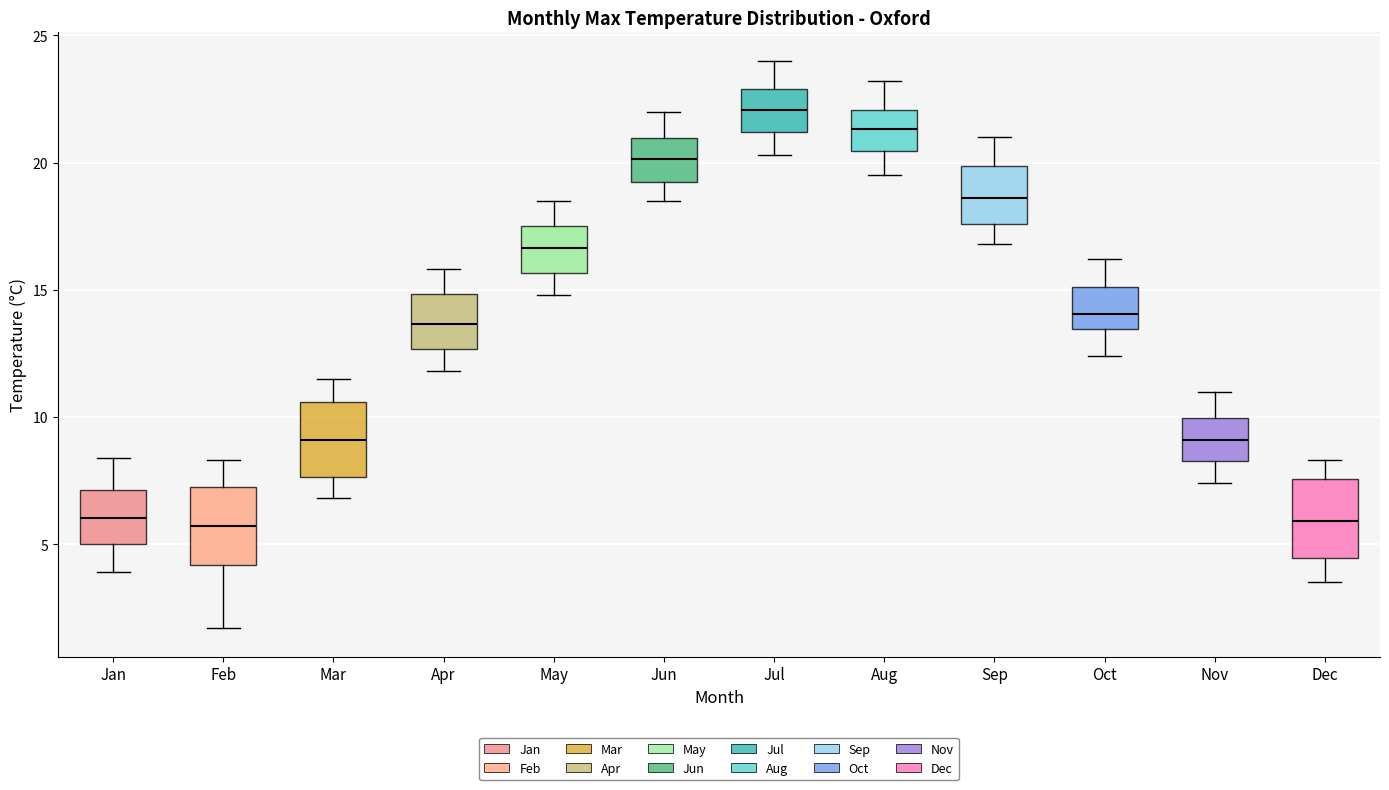

Reading left to right, read every box against the y-axis: the position of its median line, the range the box covers, and the ends of its whiskers. The values are not printed on the chart, so give them approximately, as read against the axis.

Jan: median 6.0, box 5.0 to 7.0, whiskers 4.0 to 8.5
Feb: median 5.5, box 4.0 to 7.5, whiskers 1.5 to 8.5
Mar: median 9.0, box 7.5 to 10.5, whiskers 7.0 to 11.5
Apr: median 13.5, box 12.5 to 15.0, whiskers 12.0 to 16.0
May: median 16.5, box 15.5 to 17.5, whiskers 15.0 to 18.5
Jun: median 20.0, box 19.5 to 21.0, whiskers 18.5 to 22.0
Jul: median 22.0, box 21.0 to 23.0, whiskers 20.5 to 24.0
Aug: median 21.5, box 20.5 to 22.0, whiskers 19.5 to 23.0
Sep: median 18.5, box 17.5 to 20.0, whiskers 17.0 to 21.0
Oct: median 14.0, box 13.5 to 15.0, whiskers 12.5 to 16.0
Nov: median 9.0, box 8.5 to 10.0, whiskers 7.5 to 11.0
Dec: median 6.0, box 4.5 to 7.5, whiskers 3.5 to 8.5